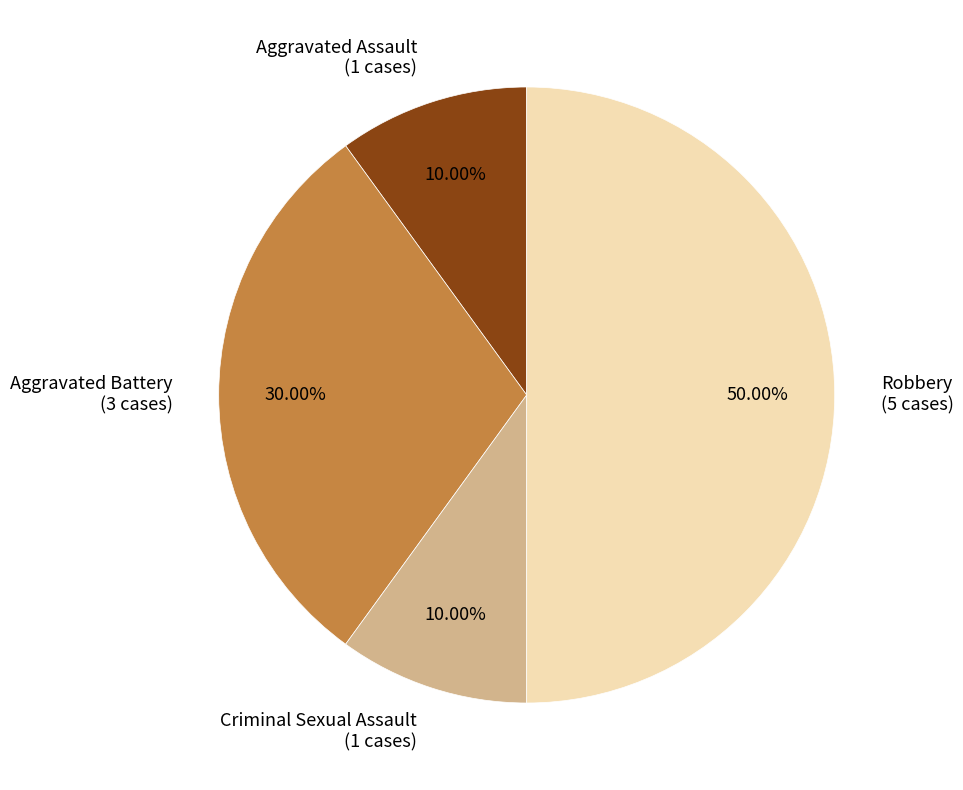

To the nearest percent, what is the difference between the Criminal Sexual Assault and Robbery slice percentages?

40%